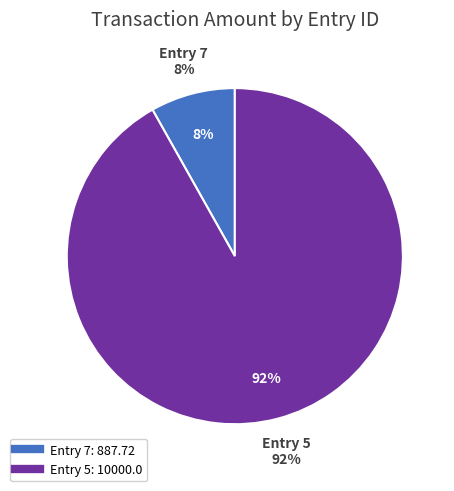

Is the sum of 7 and 5 greater than half?

Yes